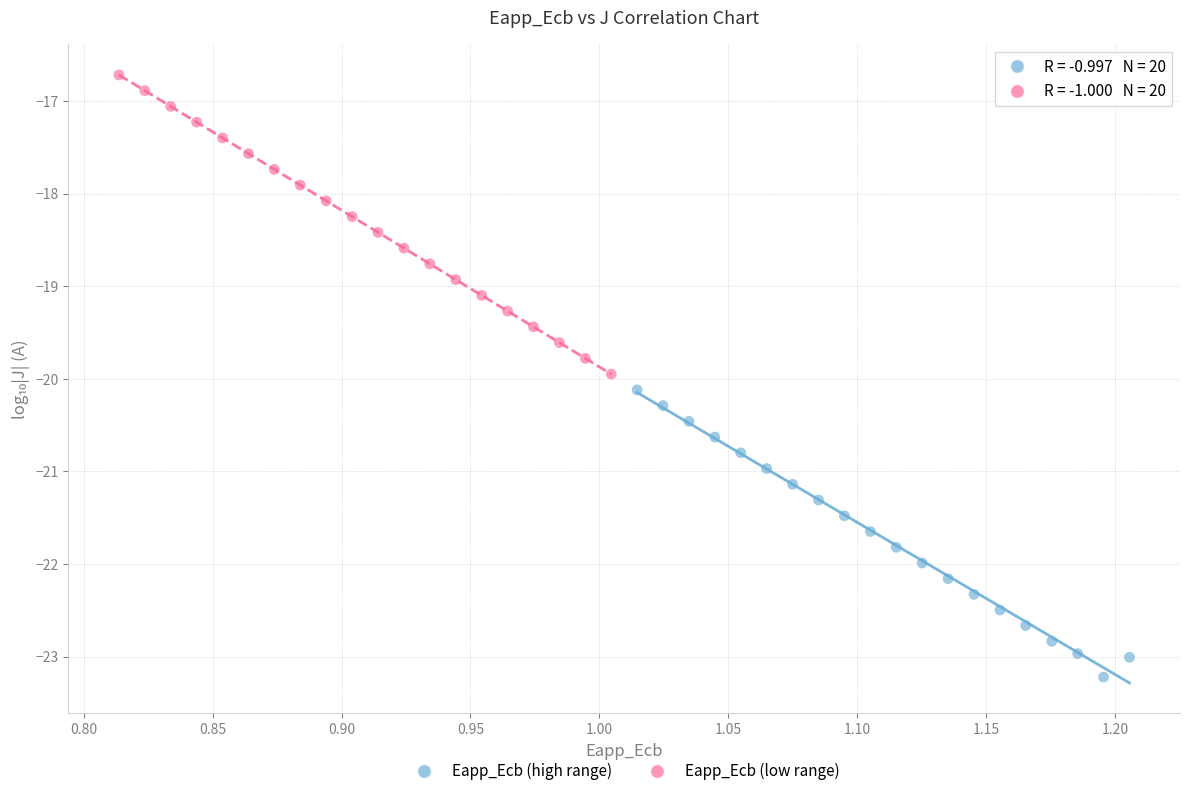

Which series contains the lowest Y value?

Eapp_Ecb (high range)